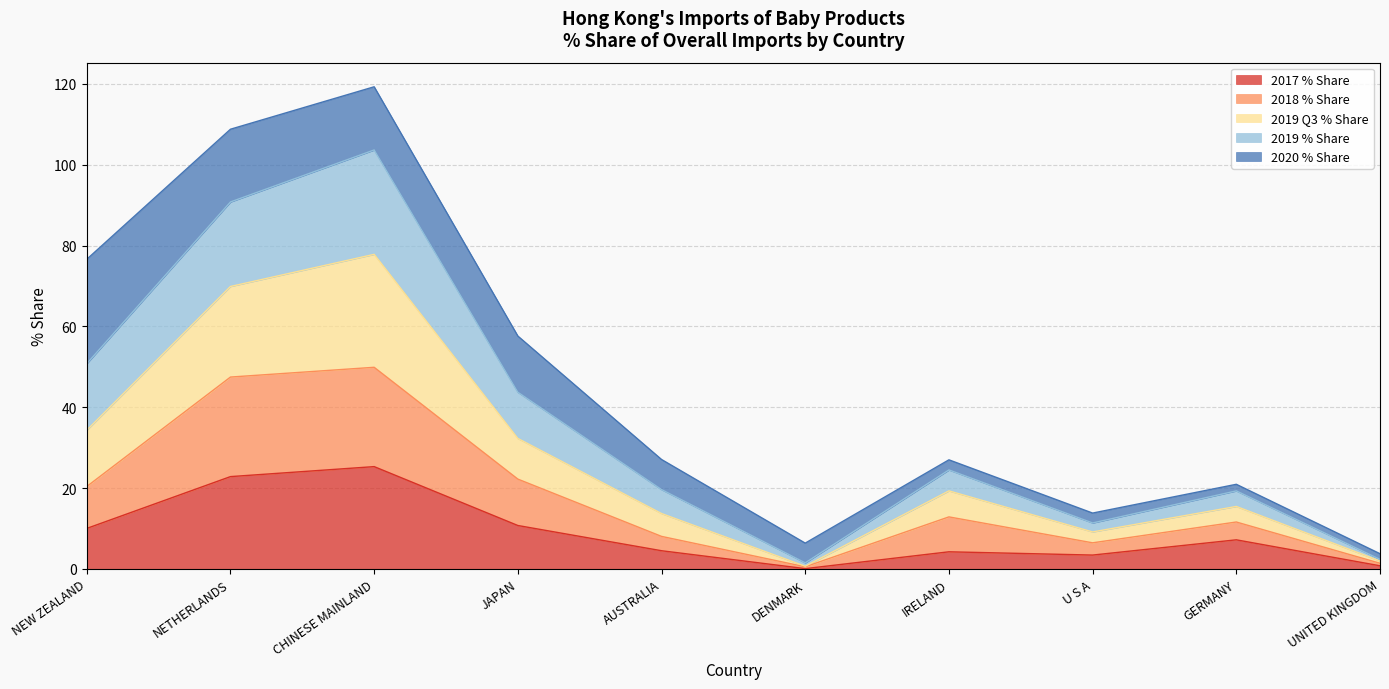

What is the label of the 2nd point from the left?

NETHERLANDS